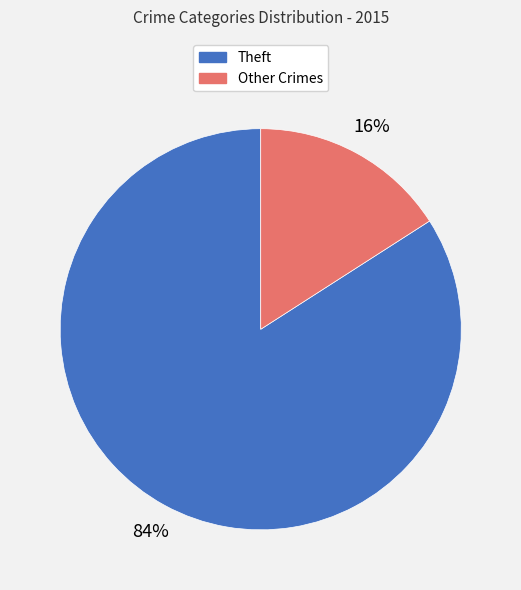

What is the smallest slice in the pie chart?

Other Crimes